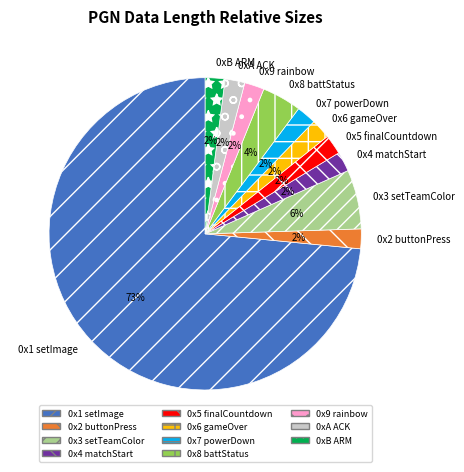

True or false: 0x7 powerDown accounts for 2% of the total.

True